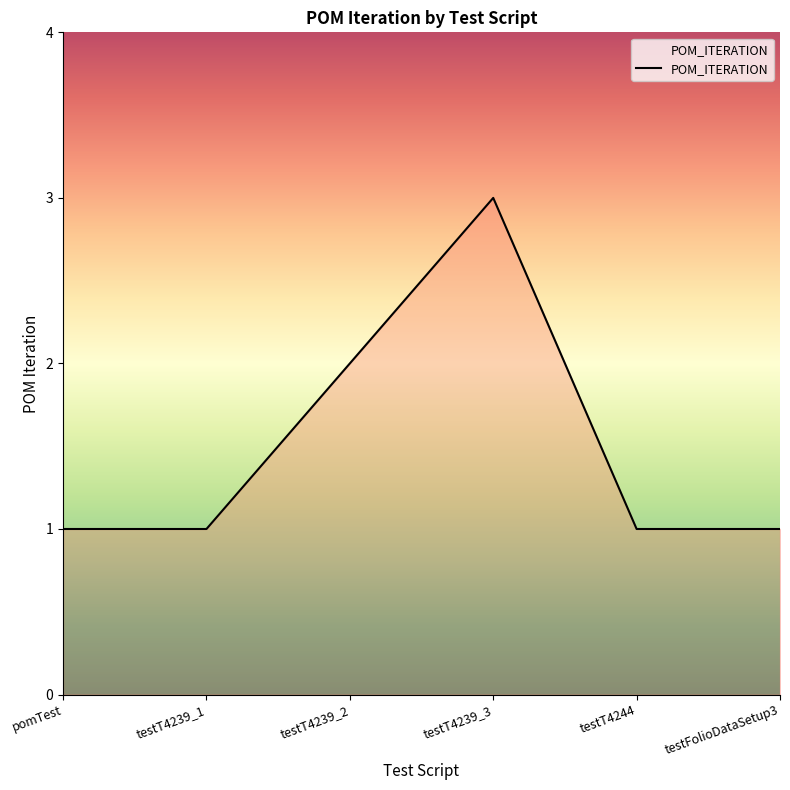

Which has a higher value, testT4239_3 or pomTest?

testT4239_3